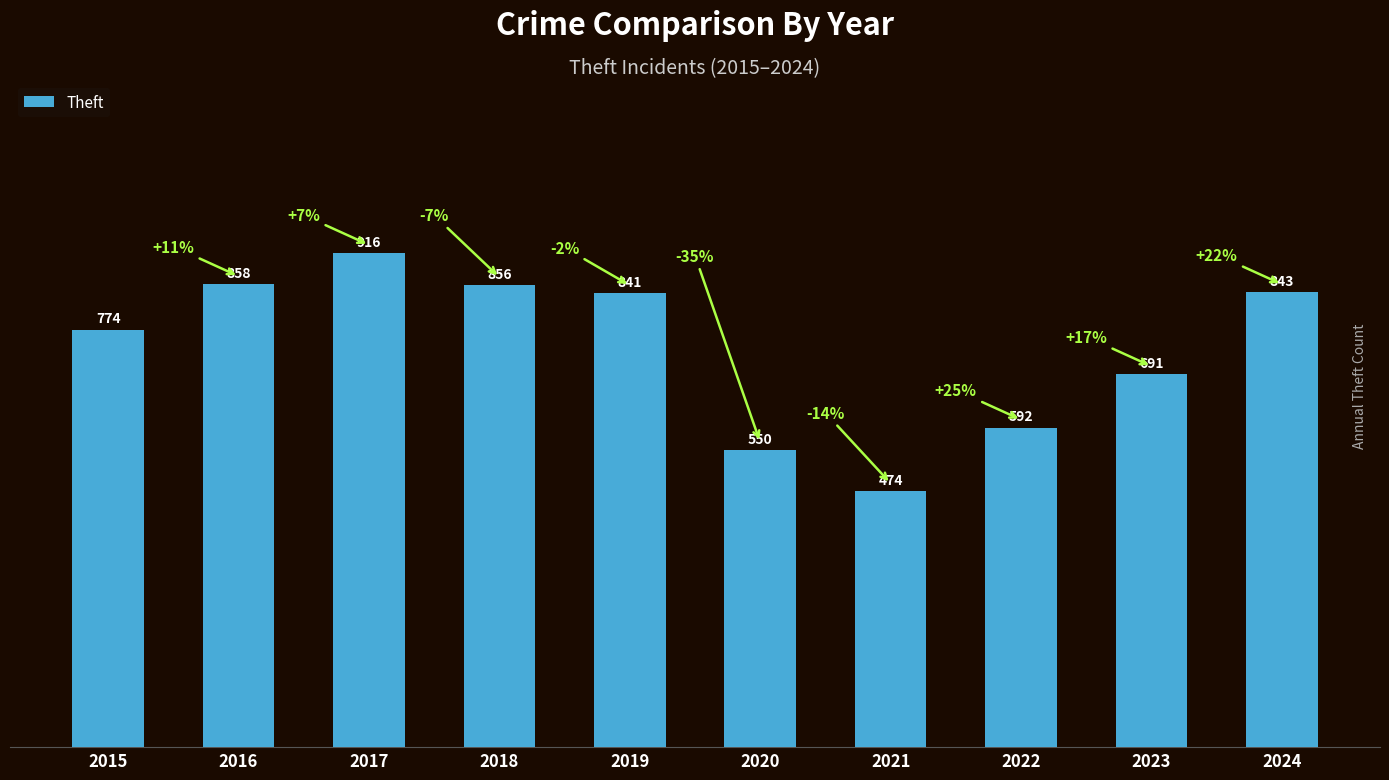

Read the value at 2019, to the nearest 5.

840